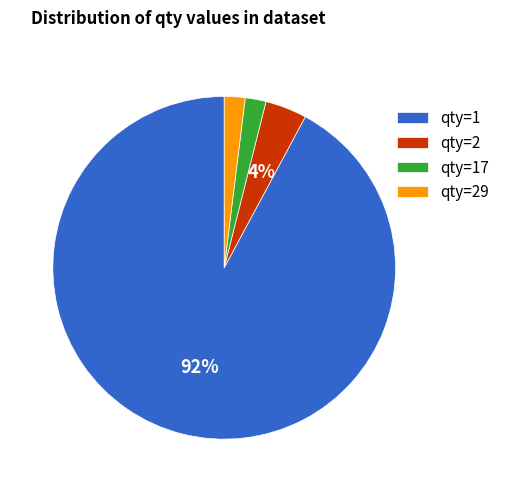

Between qty=29 and qty=2, which is larger?

qty=2